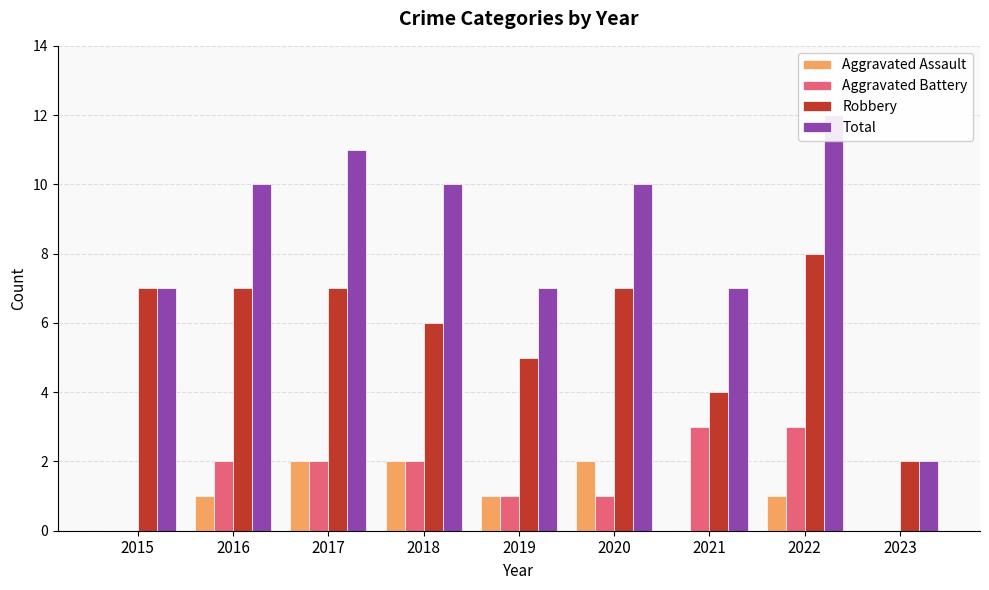

Reading right to left, what are all the values shown in this chart?

Aggravated Assault: 2023=0	2022=1	2021=0	2020=2	2019=1	2018=2	2017=2	2016=1	2015=0
Aggravated Battery: 2023=0	2022=3	2021=3	2020=1	2019=1	2018=2	2017=2	2016=2	2015=0
Robbery: 2023=2	2022=8	2021=4	2020=7	2019=5	2018=6	2017=7	2016=7	2015=7
Total: 2023=2	2022=12	2021=7	2020=10	2019=7	2018=10	2017=11	2016=10	2015=7